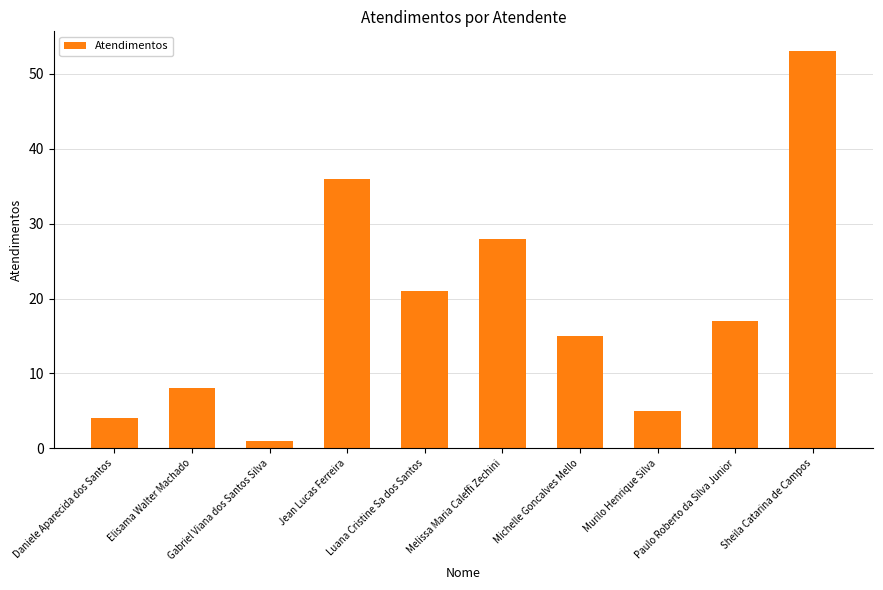

What is the difference between the maximum and minimum values?

52